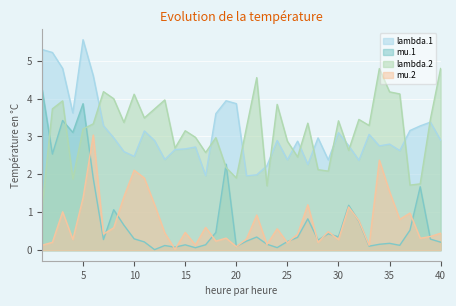

Which series has the widest spread of values?

mu.1